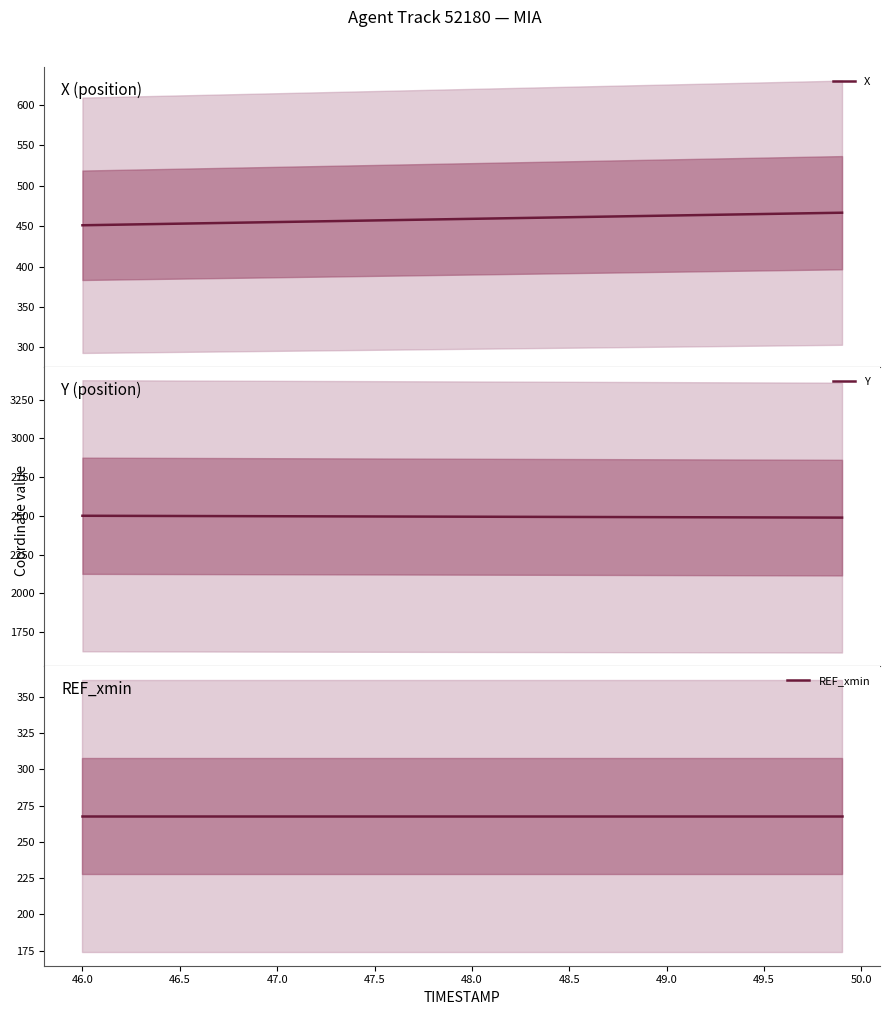

True or false: REF_xmin and X intersect in this chart.

False